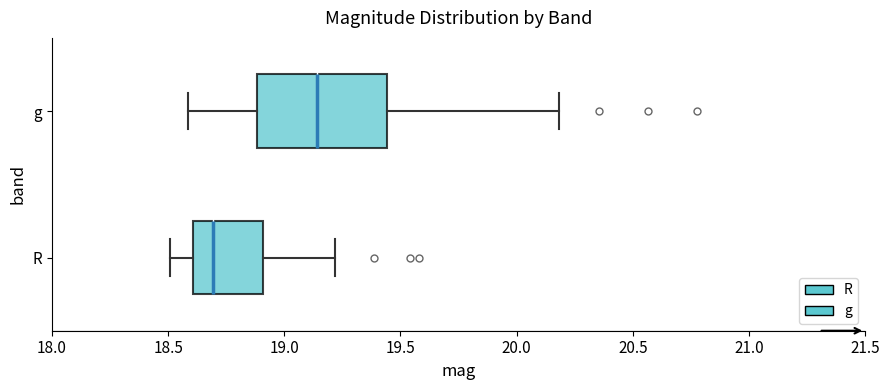

Reading bottom to top, transcribe this box plot: for each box, give where its median line is, the range the box spans, and where its two whiskers end, as read against the x-axis. The values are not printed on the chart, so give them approximately, as read against the axis.

R: median 18.70, box 18.60 to 18.90, whiskers 18.50 to 19.20
g: median 19.15, box 18.90 to 19.45, whiskers 18.60 to 20.20